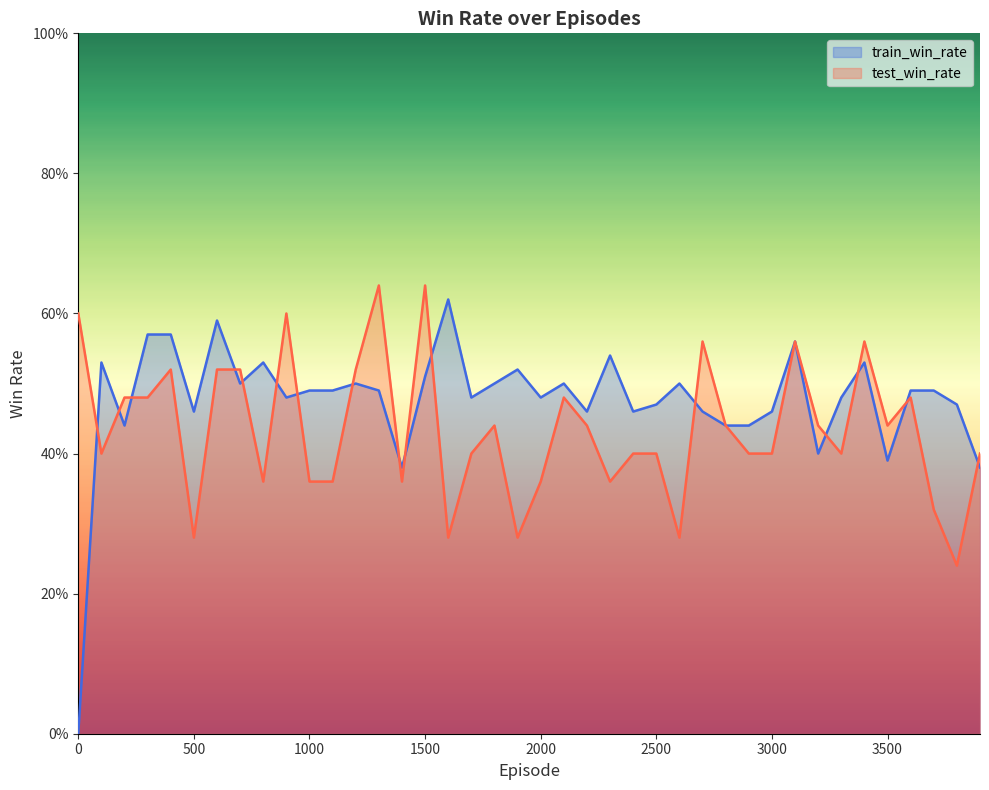

How many intersections are there between test_win_rate and train_win_rate?

16